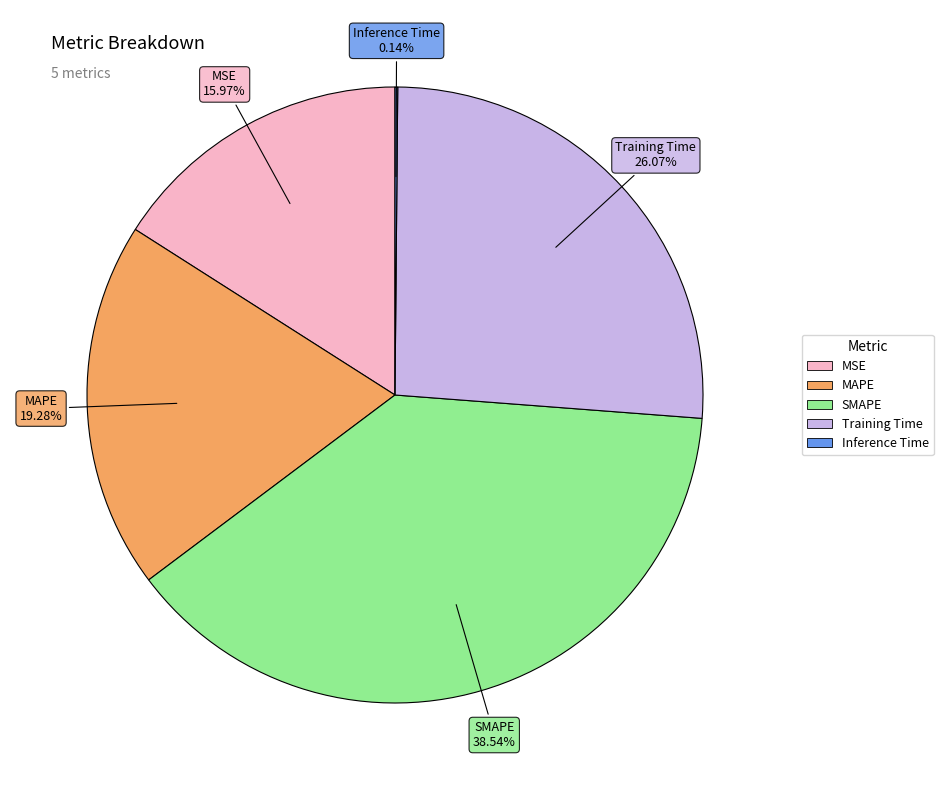

True or false: MSE accounts for 16% of the total.

True